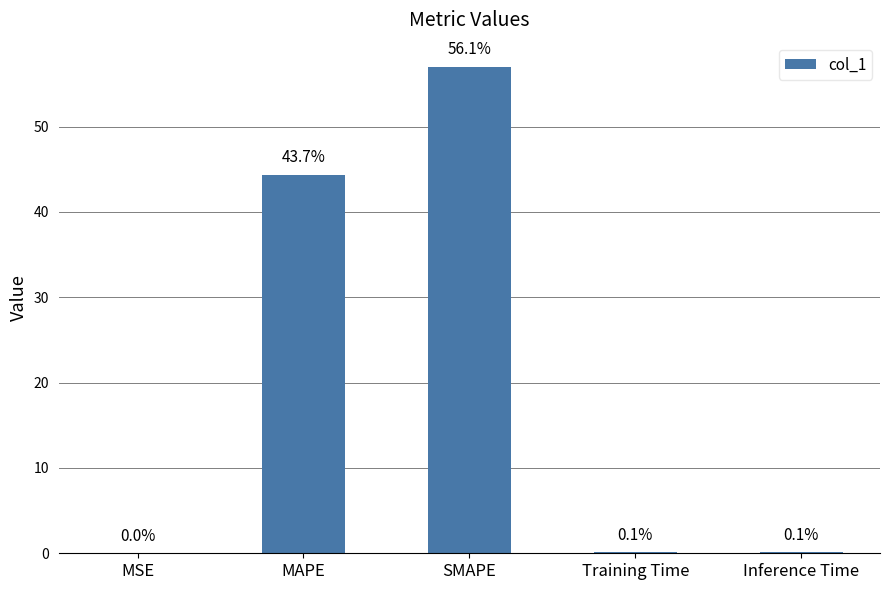

True or false: the data shows 44.3 at MAPE.

True